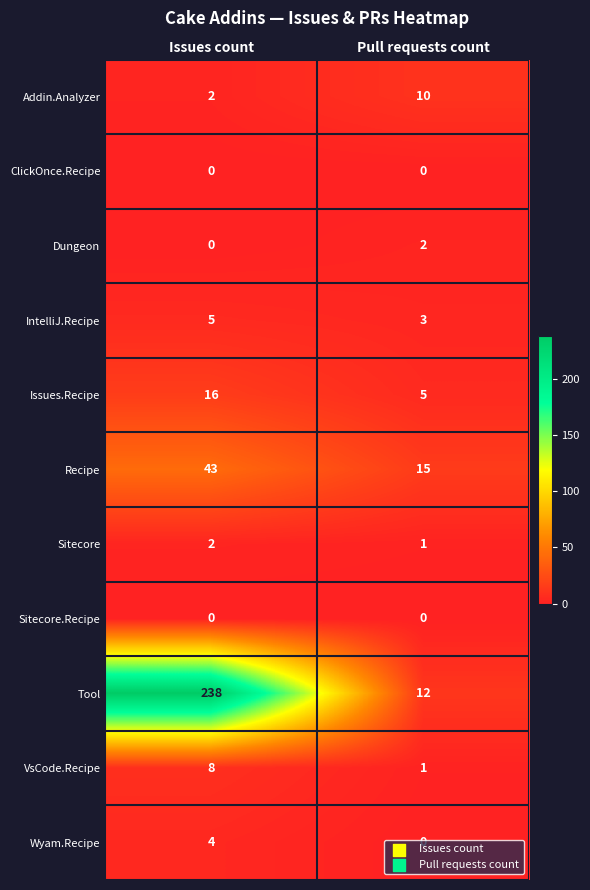

At which category is the sum across all series the highest?

Issues count